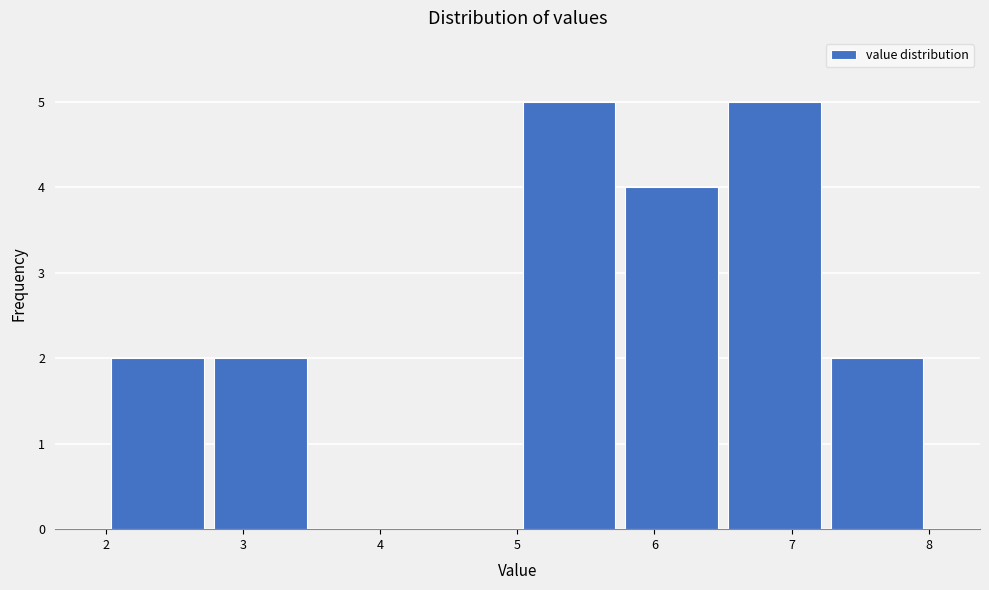

Reading left to right, list every bar in this chart as the range it spans on the x-axis followed by its height. Neither the bar edges nor the heights are printed on the chart, so give them approximately, as read against the axes.

2.00 to 2.75: 2
2.75 to 3.50: 2
3.50 to 4.25: 0
4.25 to 5.00: 0
5.00 to 5.75: 5
5.75 to 6.50: 4
6.50 to 7.25: 5
7.25 to 8.00: 2